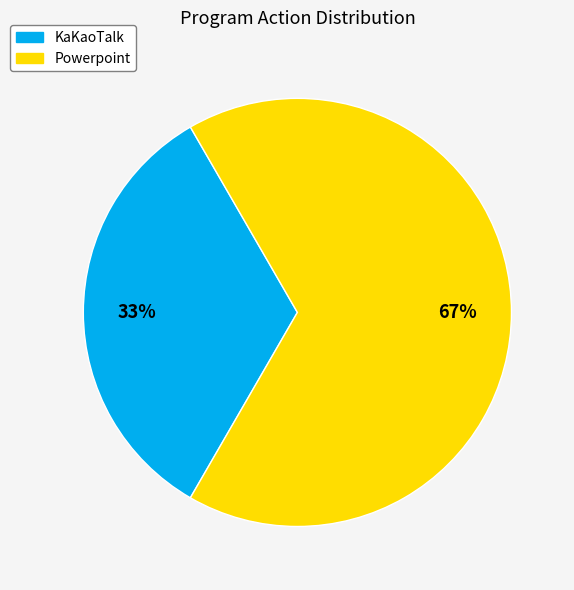

To the nearest percent, what portion does KaKaoTalk represent?

33%